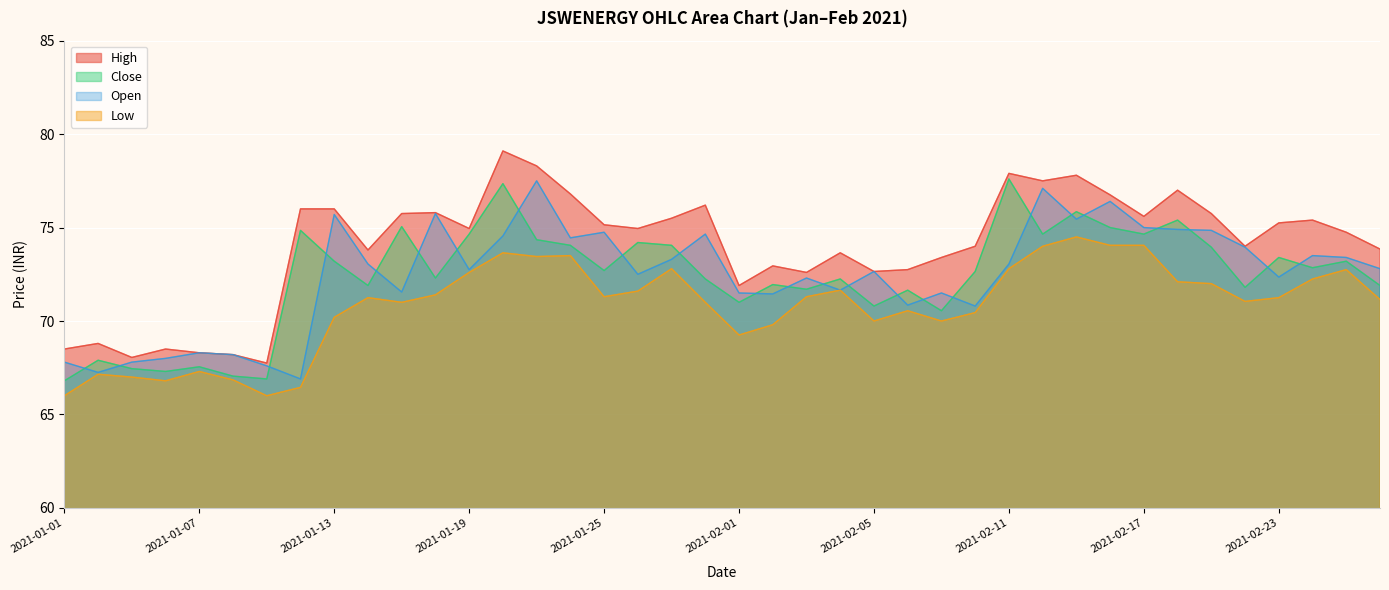

What are all the series names shown in the legend?

High, Close, Open, Low